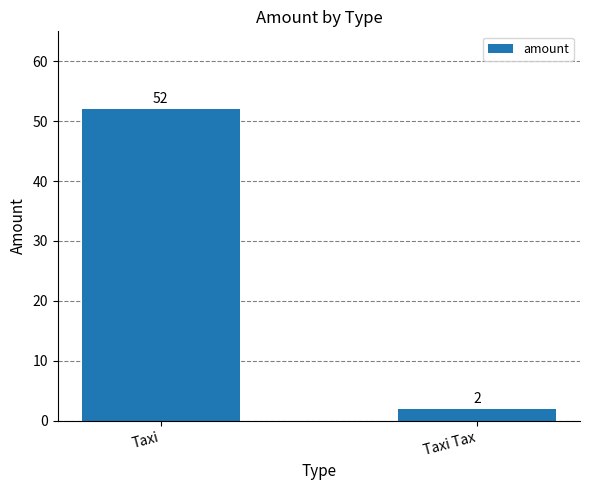

How many series are shown in this chart?

1